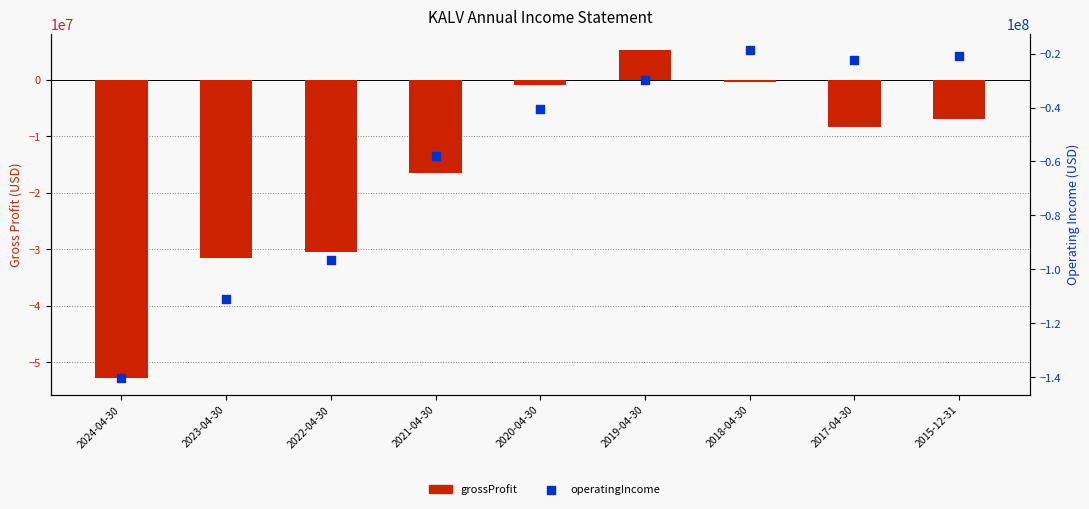

Which series has the largest Y range (max minus min)?

operatingIncome